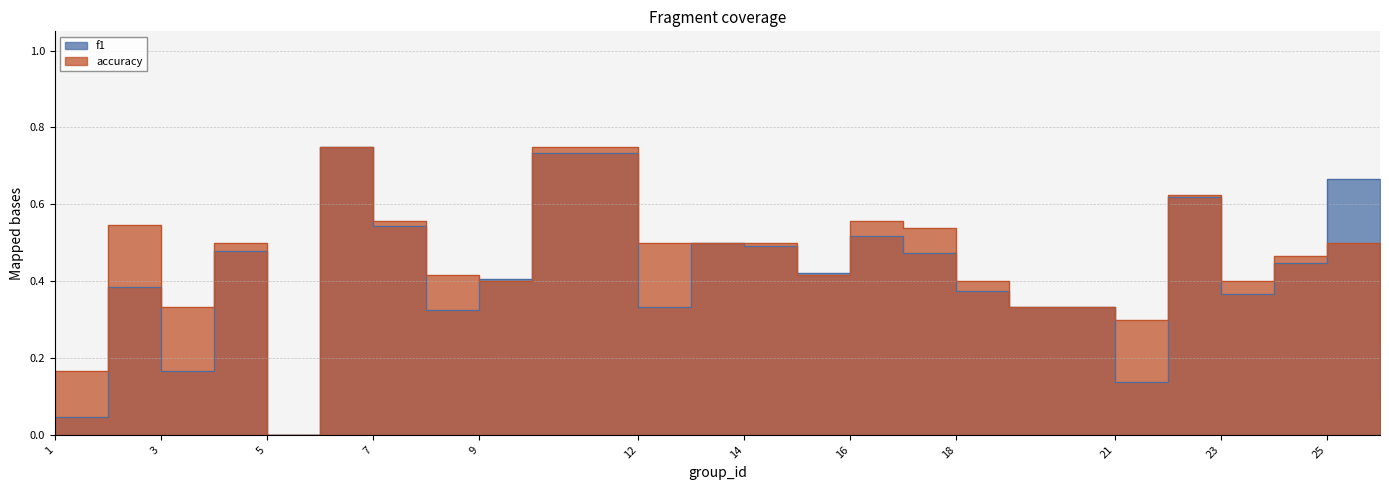

How many interior local valleys does the accuracy series have?

6